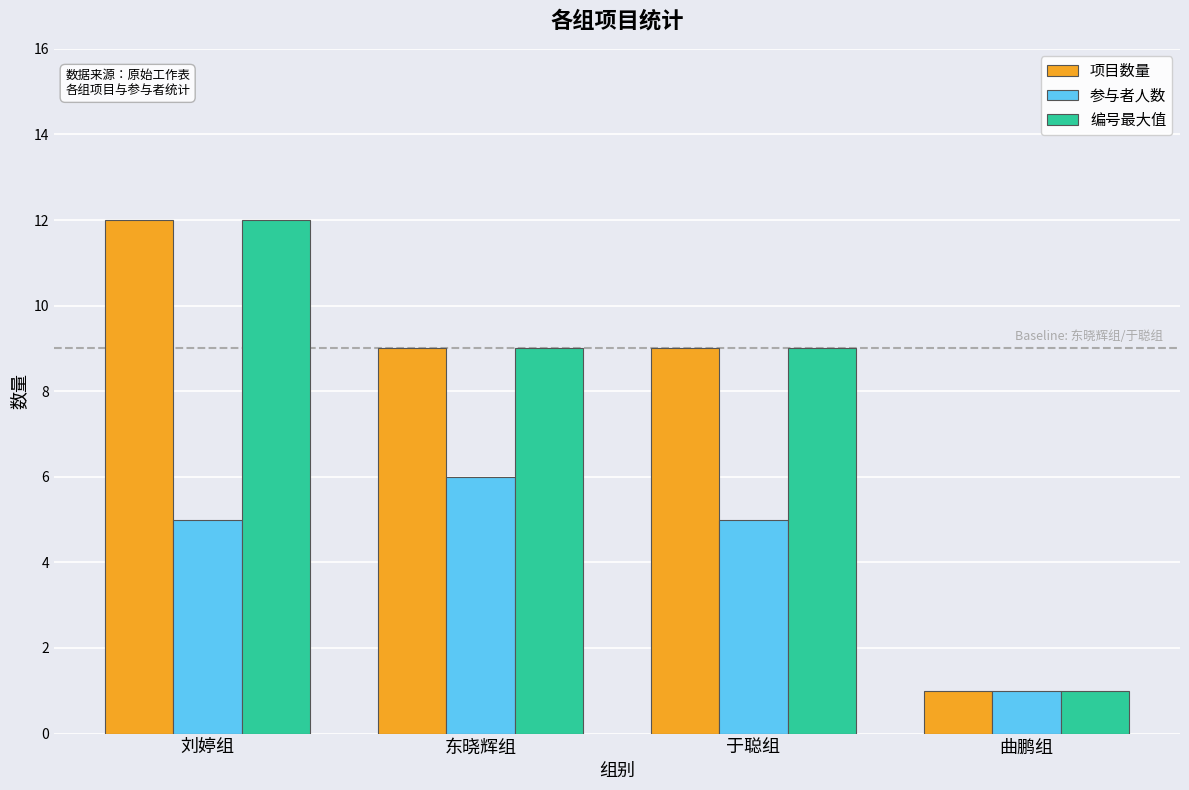

How many data points does each series have?

4